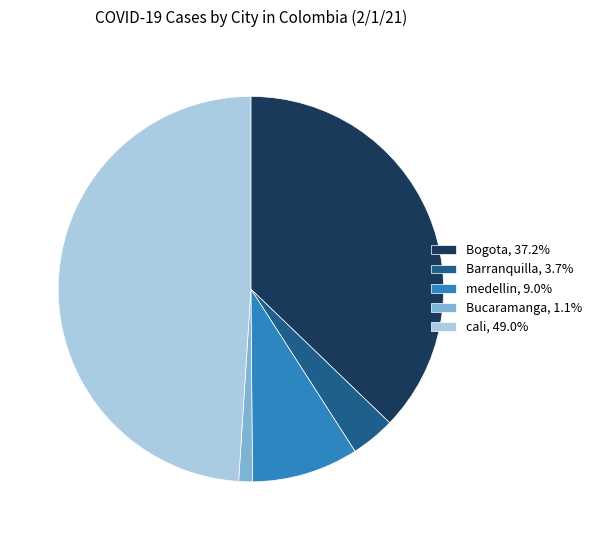

Does Bucaramanga account for over 50% of the chart?

No